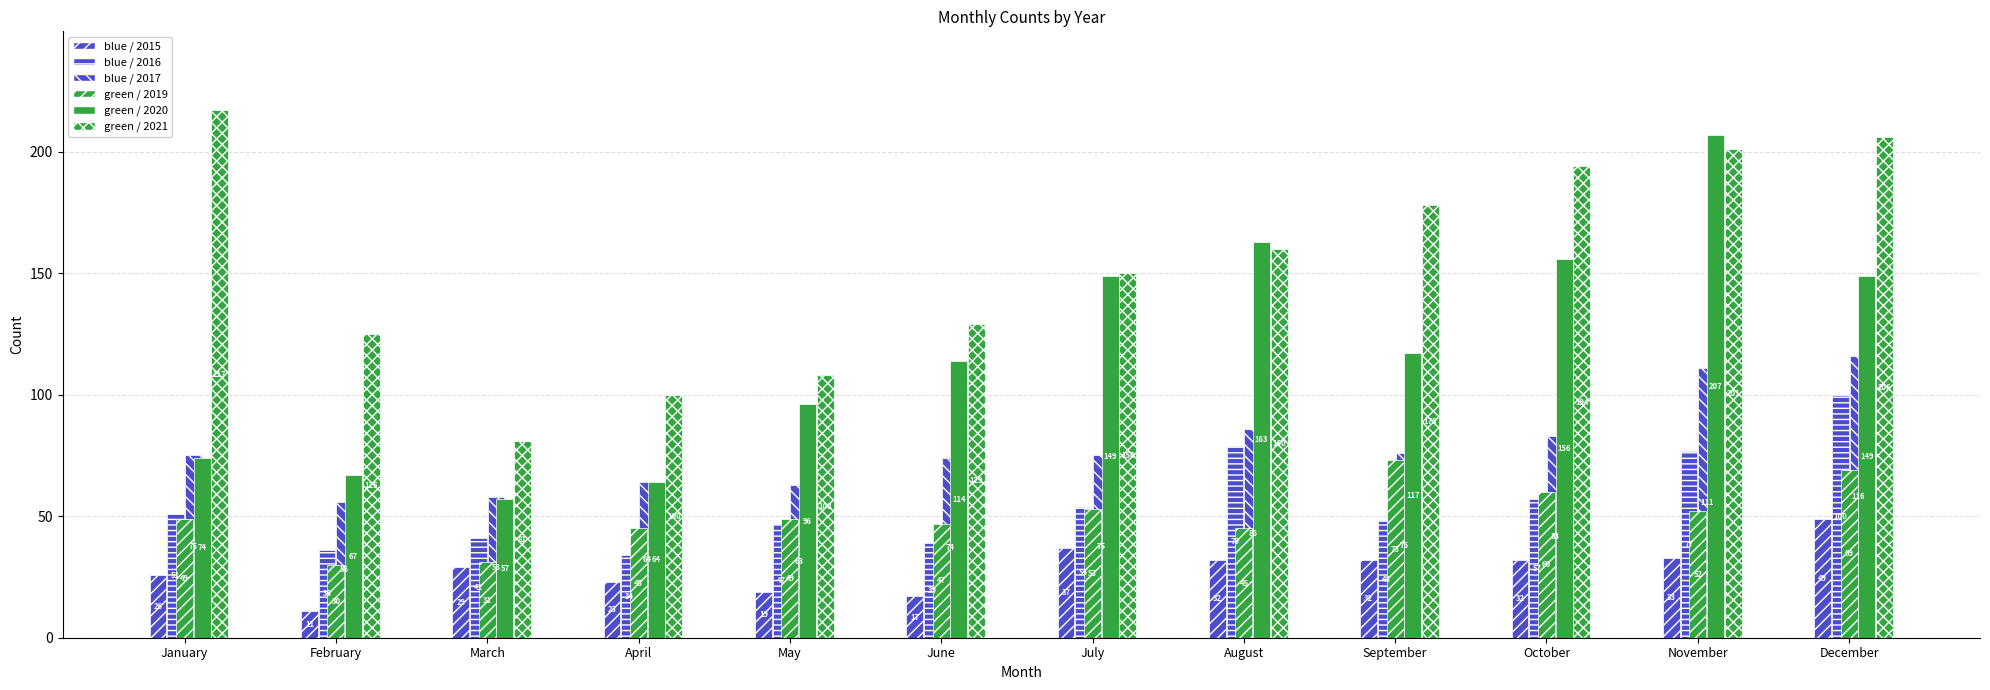

What is the value of the blue / 2015 bar at the 7th from the left?

37